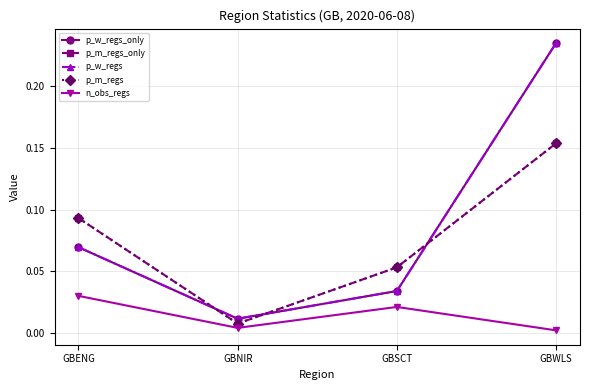

Does the chart have visible grid lines?

Yes